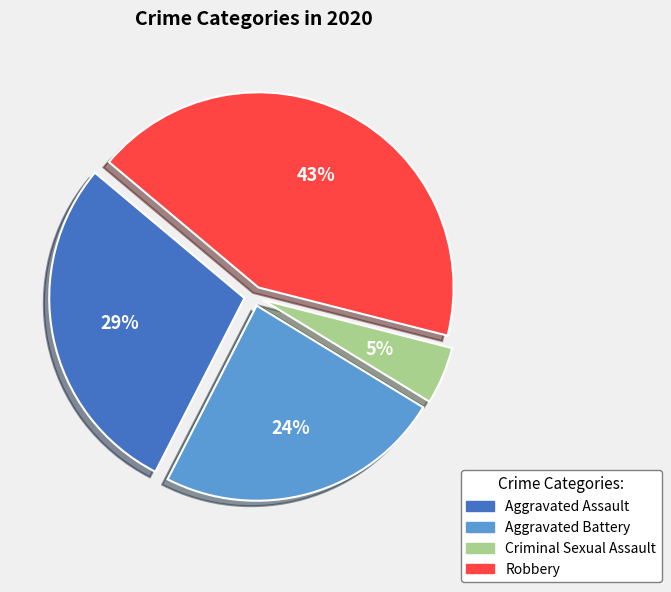

To the nearest percent, what is the average slice percentage?

25%